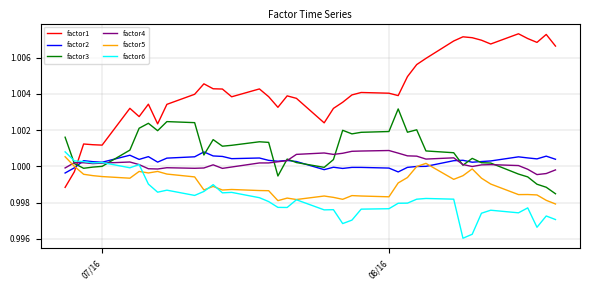

Does the chart display data point markers on the line(s)?

No